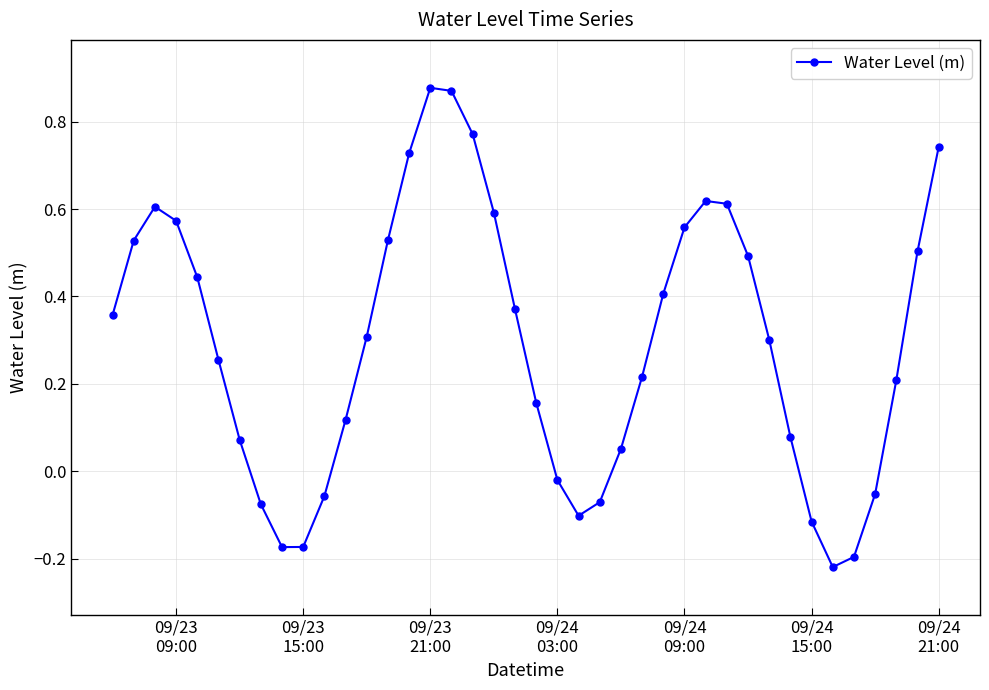

What is the difference between the maximum and second lowest values?

1.1